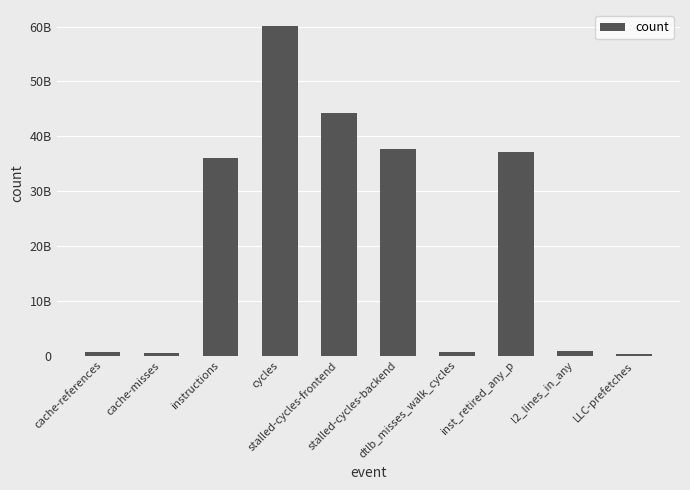

What is the sum of the values at inst_retired_any_p and stalled-cycles-backend?

74673665172